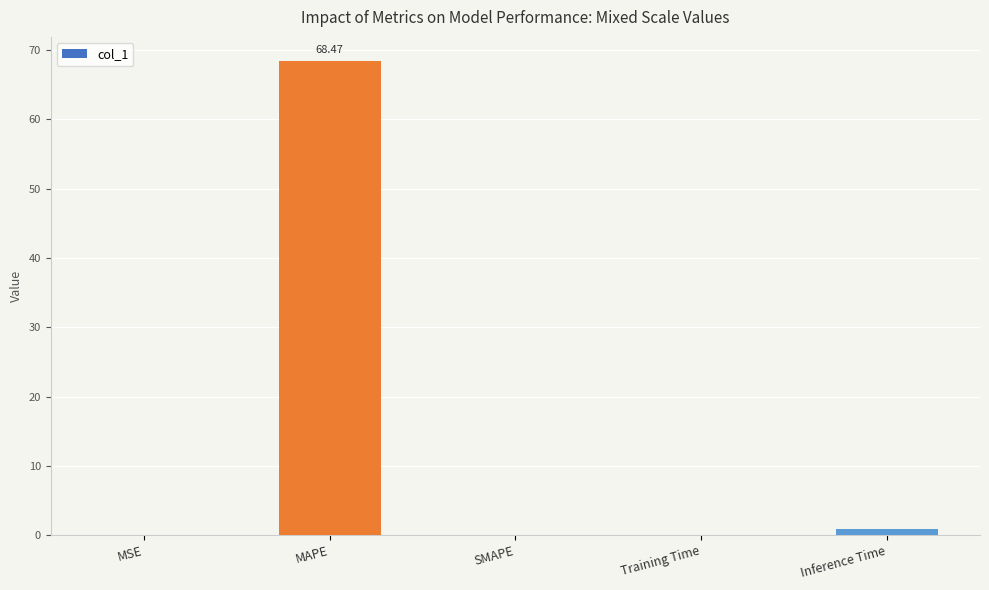

The chart shows a value of 0.0 at SMAPE. True or false?

True